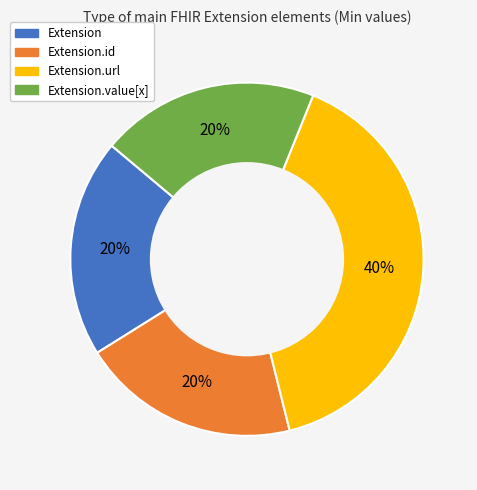

Is there a majority slice in this chart?

No